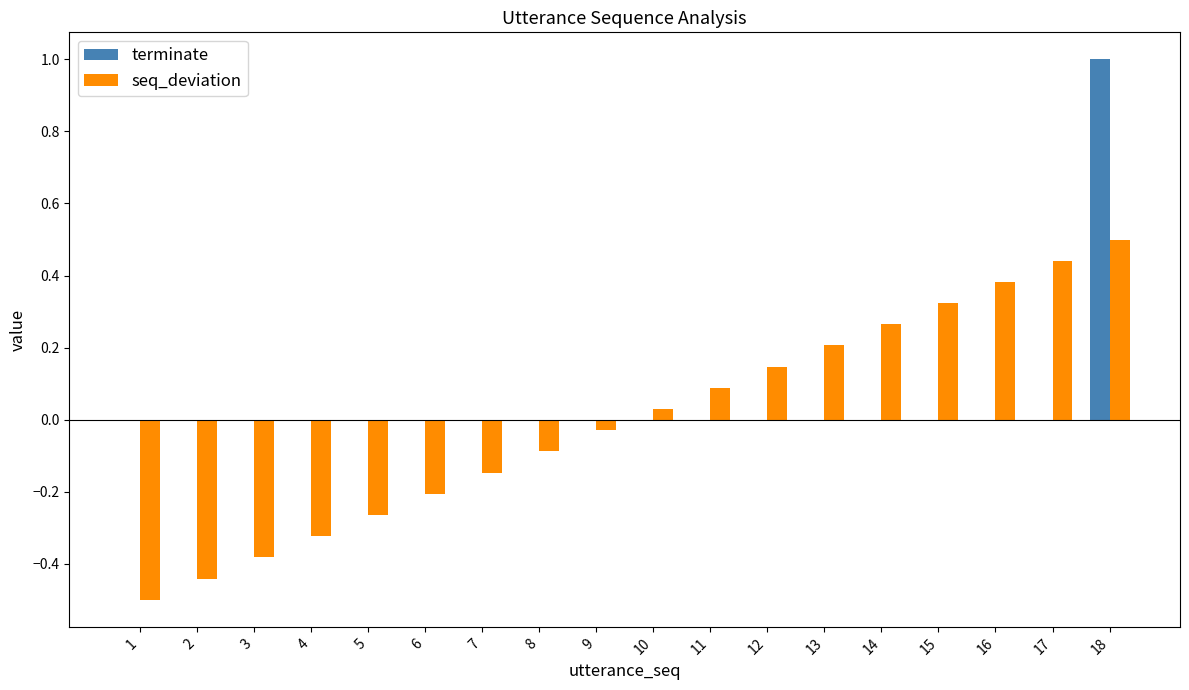

What is the greatest value displayed?

1.0